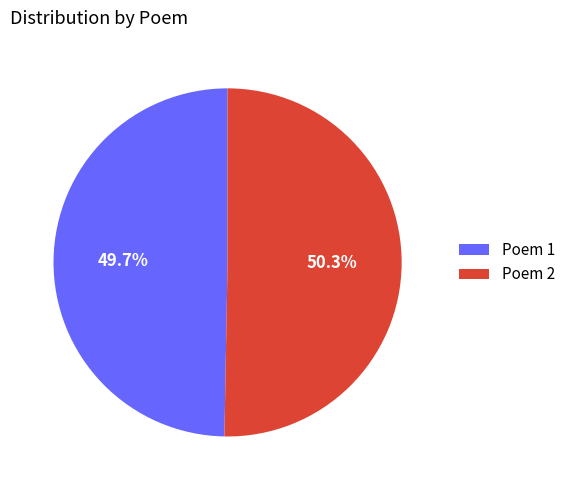

Which slice is the smallest?

Poem 1